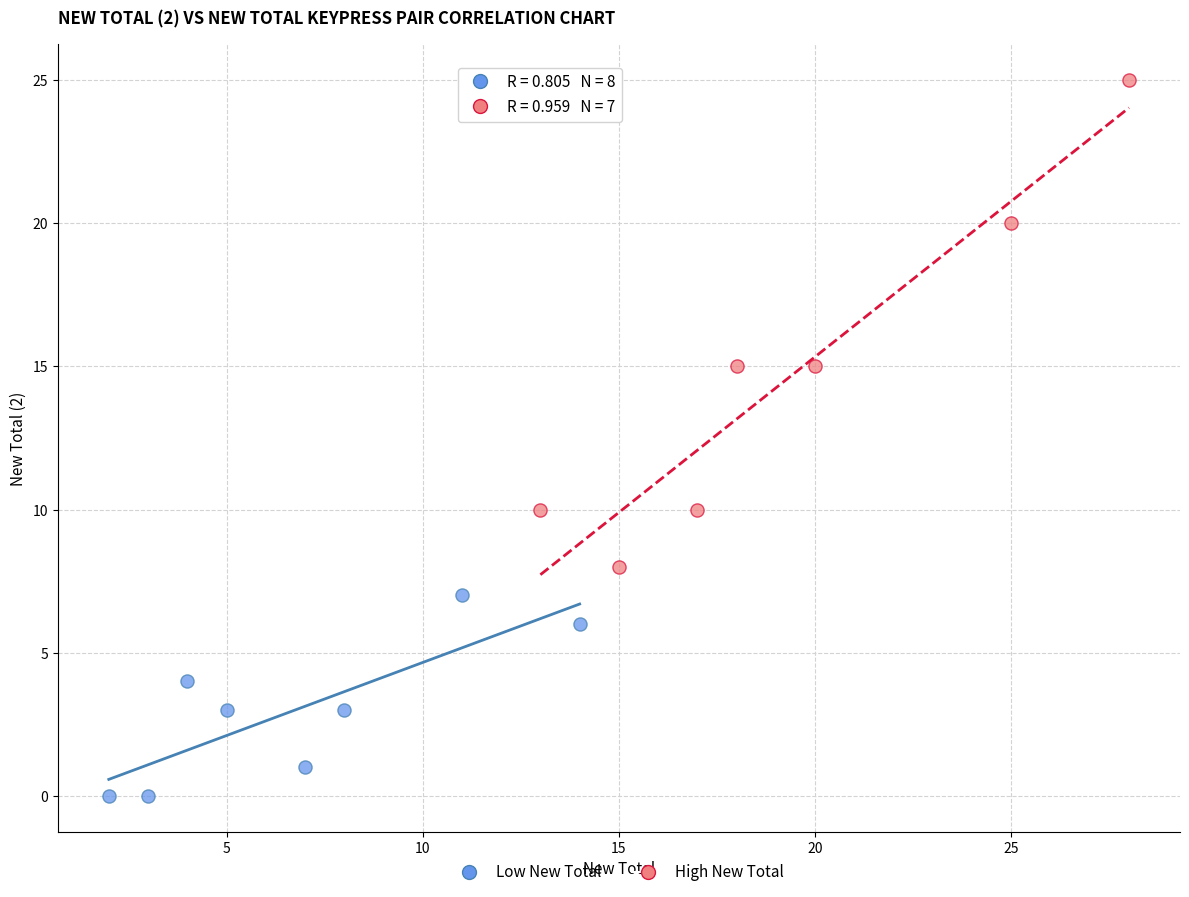

What are all the series names shown in the legend?

Low New Total, High New Total